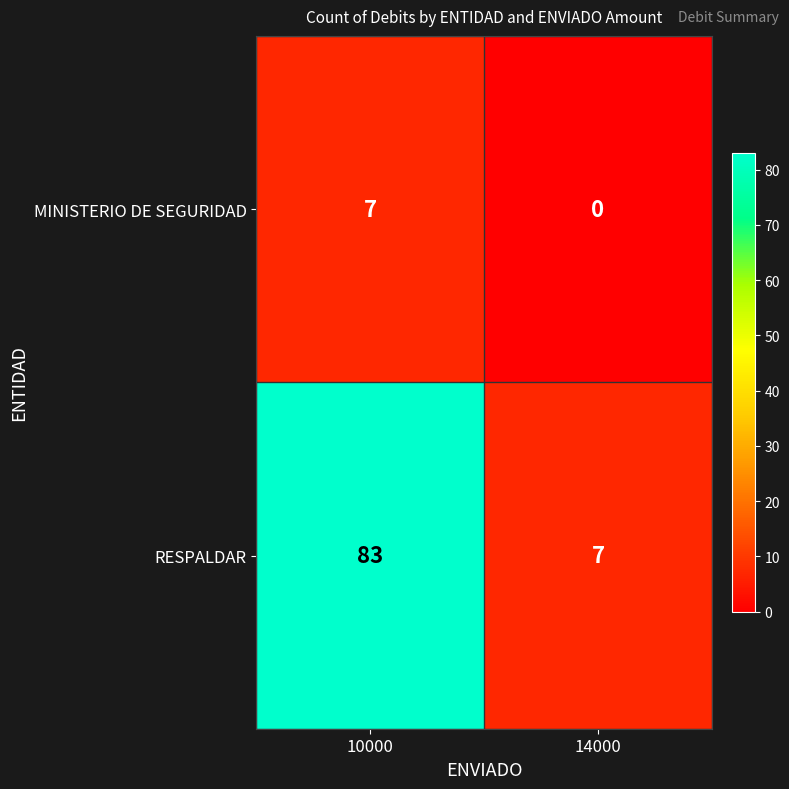

Rank the series by their maximum value, from lowest to highest.

MINISTERIO DE SEGURIDAD, RESPALDAR